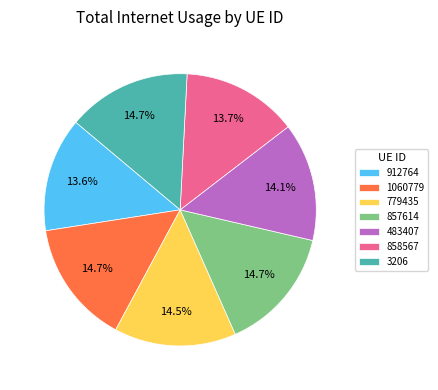

Does any single category account for the majority?

No